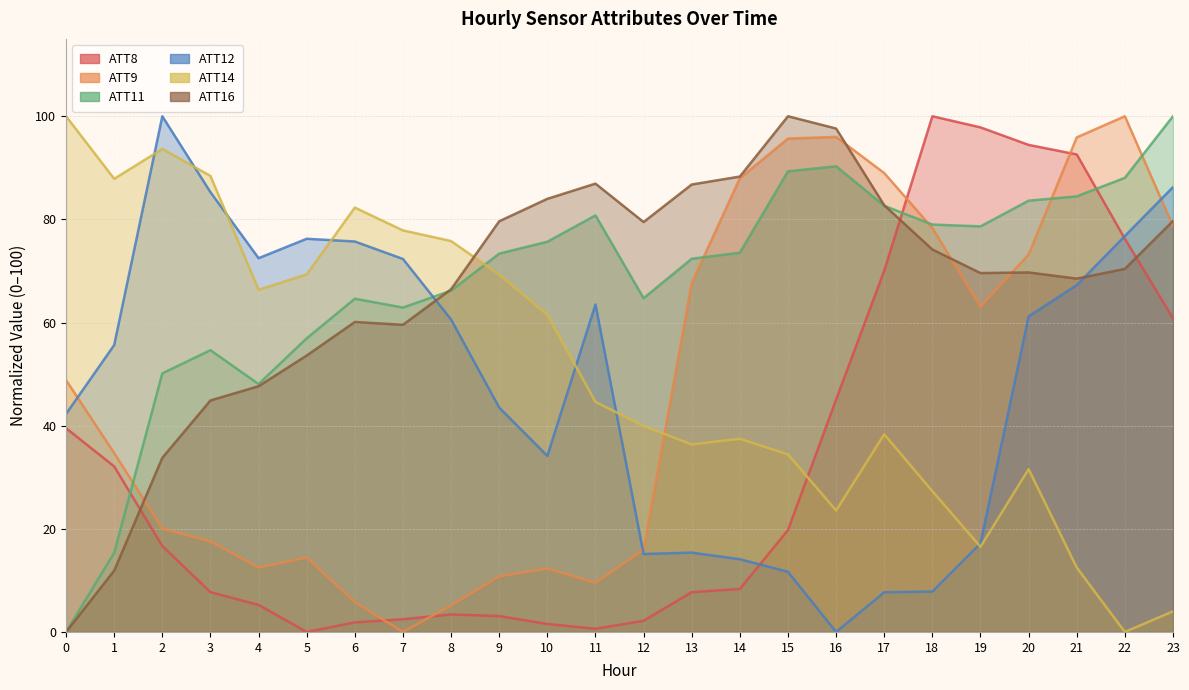

What is the average value of the ATT9 series?

47.2